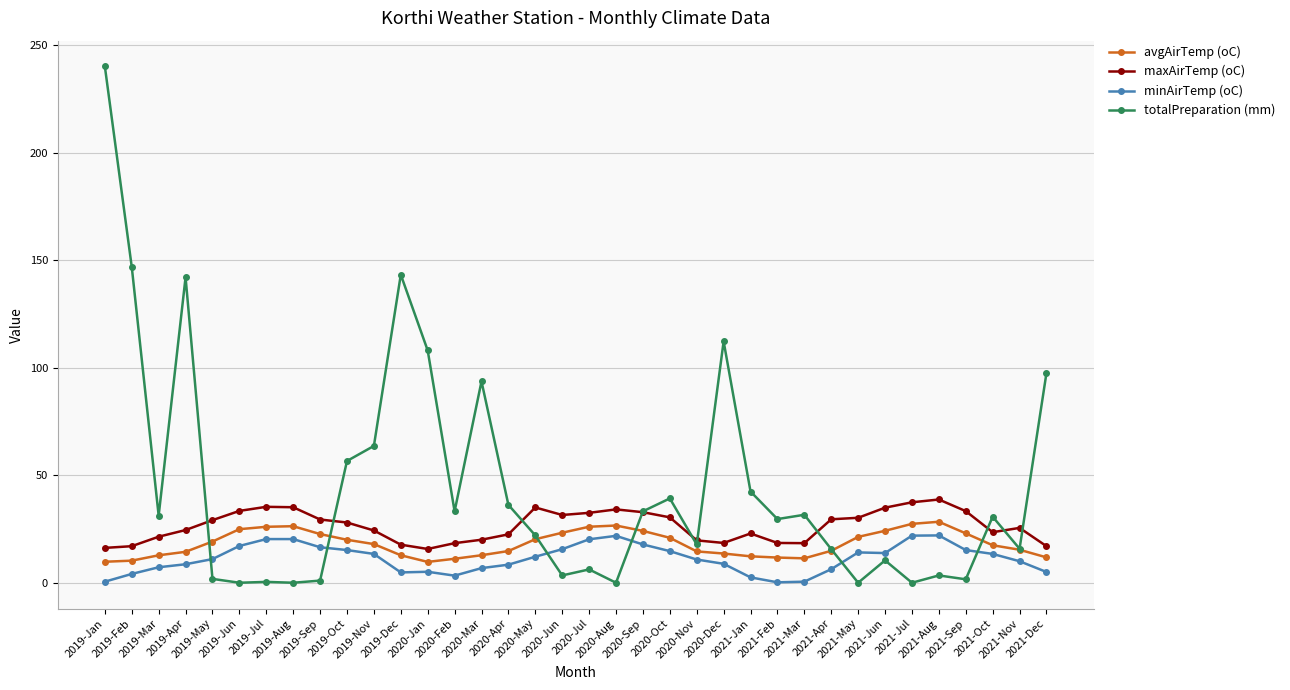

How many data points does each series have?

36